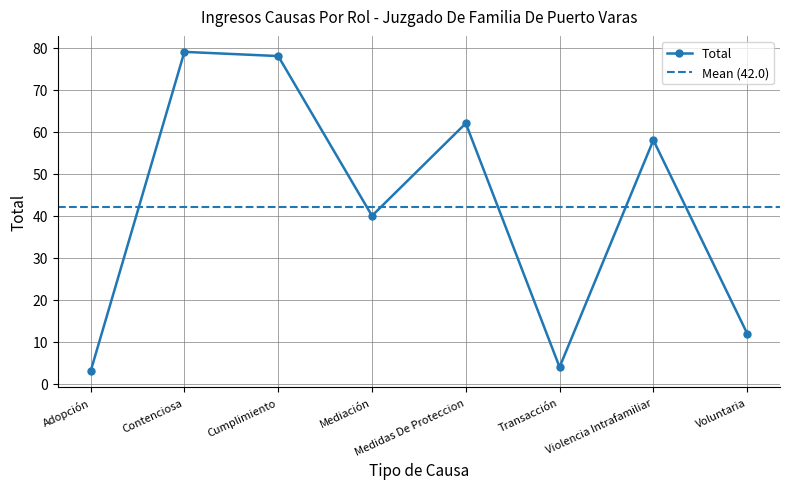

True or false: the data has more than 2 interior local peaks.

True